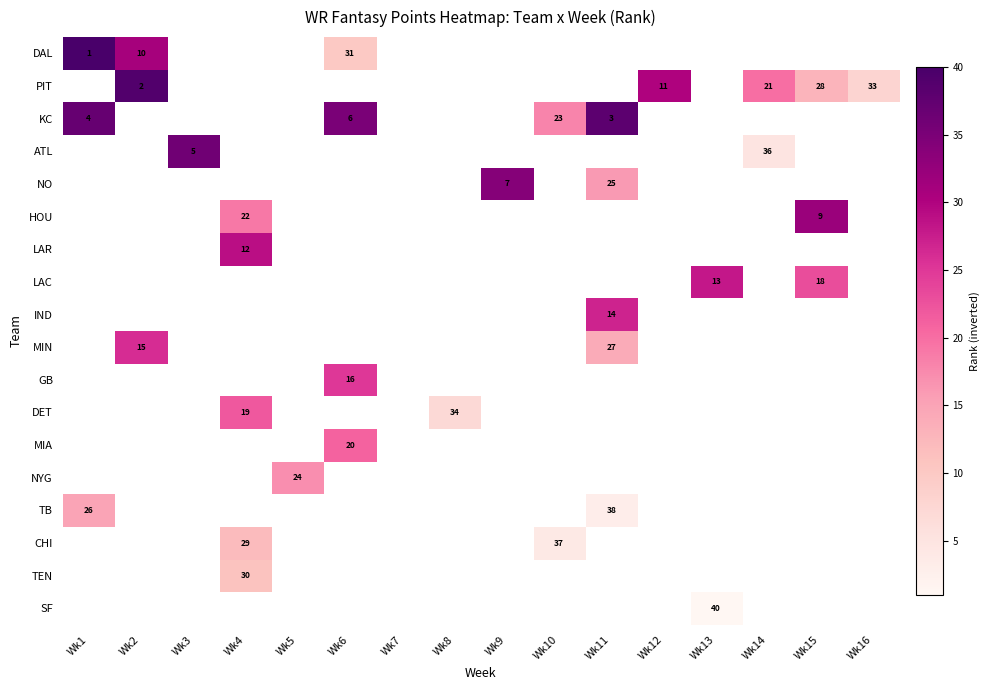

What is the minimum value shown in the chart?

1.0